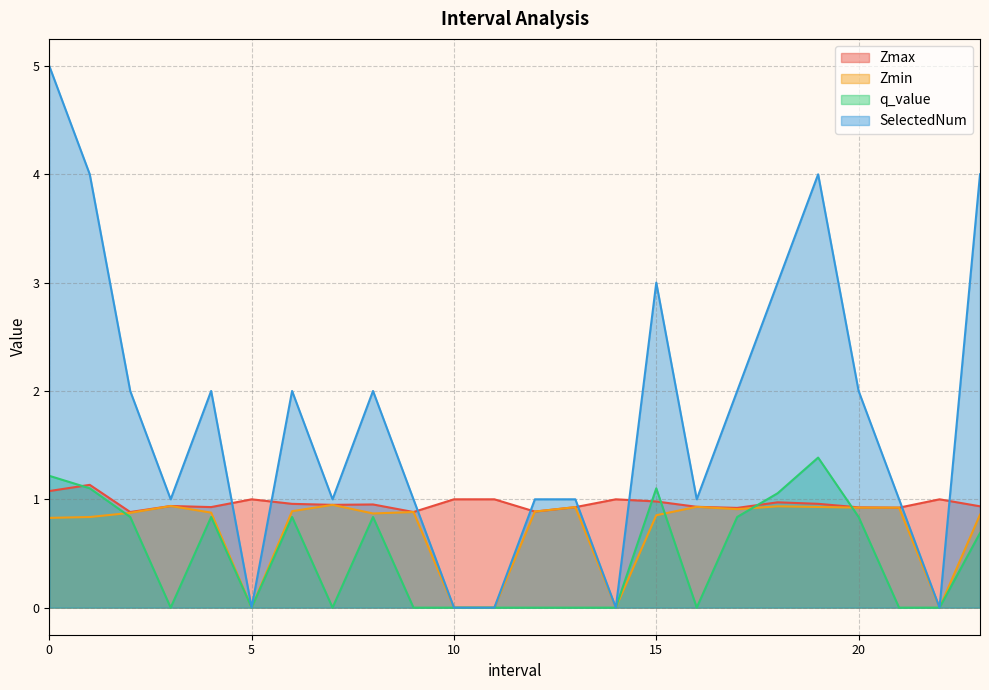

What is the total value across all series at 16.0?

2.9